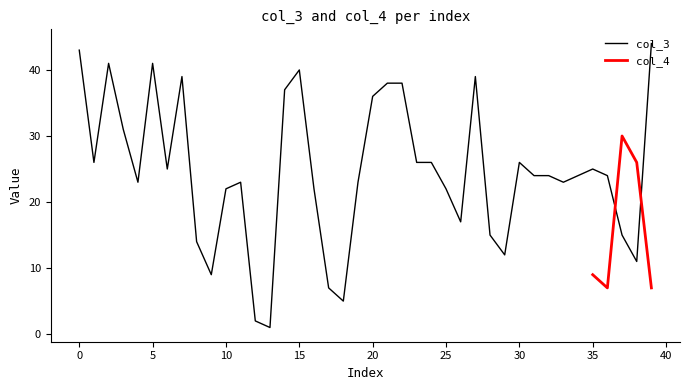

List the labels in order of value, smallest first.

13, 12, 18, 17, 9, 38, 29, 8, 28, 37, 26, 10, 16, 25, 4, 11, 19, 33, 31, 32, 34, 36, 6, 35, 1, 23, 24, 30, 3, 20, 14, 21, 22, 7, 27, 15, 2, 5, 0, 39